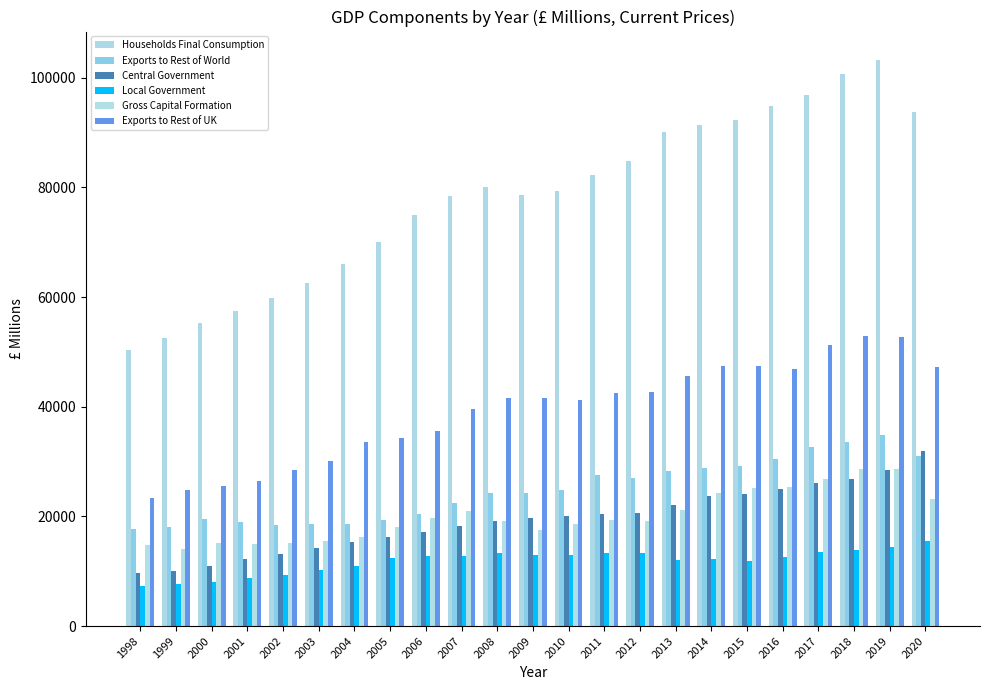

Where does the Local Government series first go above 12626?

2006